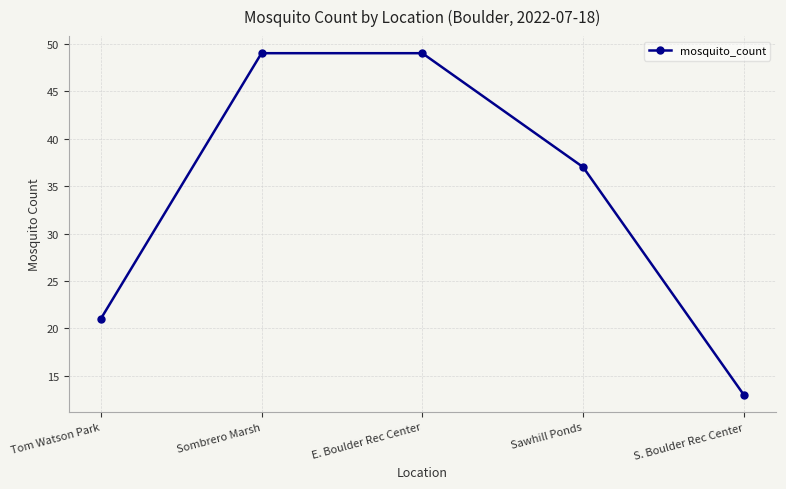

True or false: the data shows 13 at S. Boulder Rec Center.

True